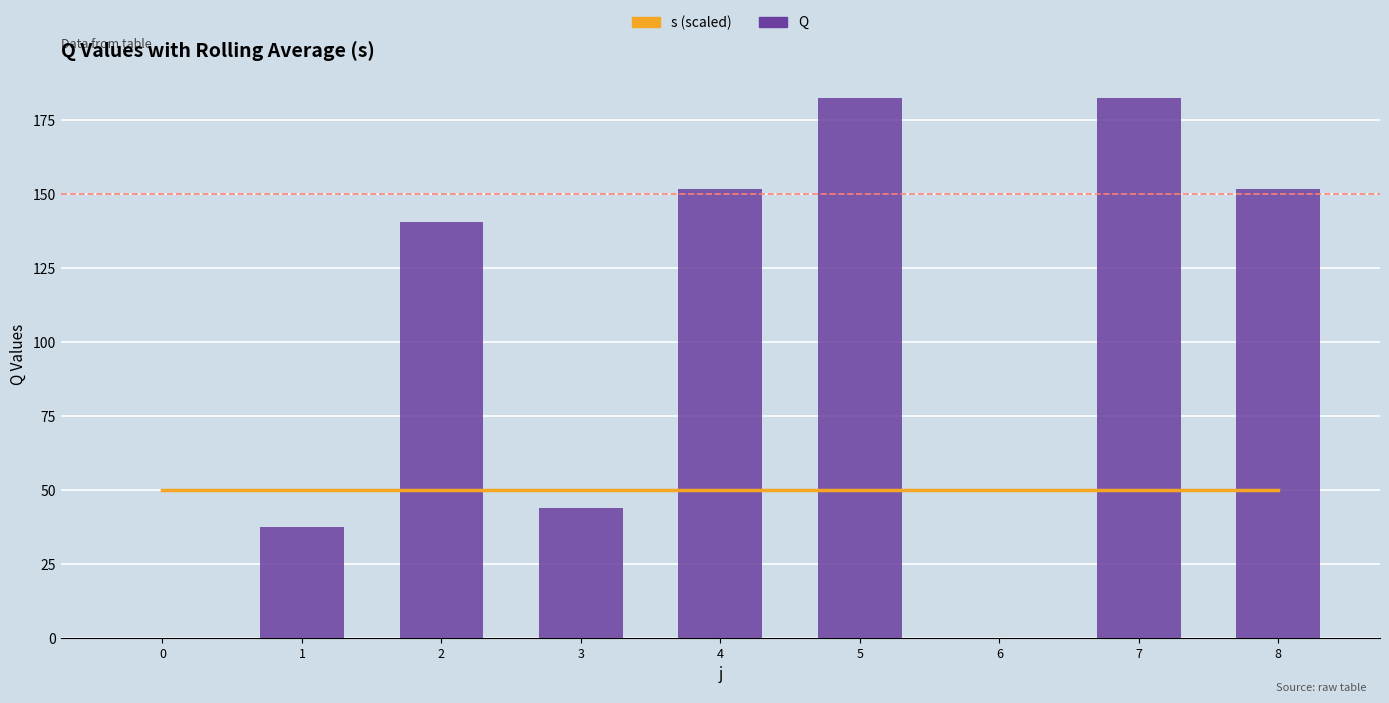

What are all the series names shown in the legend?

s (scaled), Q